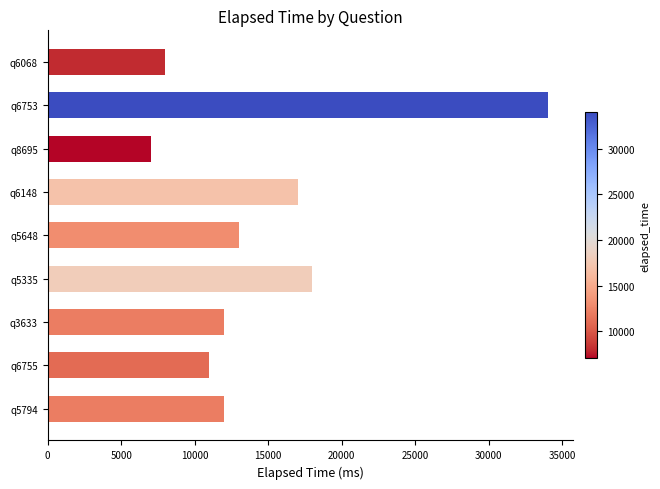

Reading bottom to top, what are all the values shown in this chart?

12000	11000	12000	18000	13000	17000	7000	34000	8000